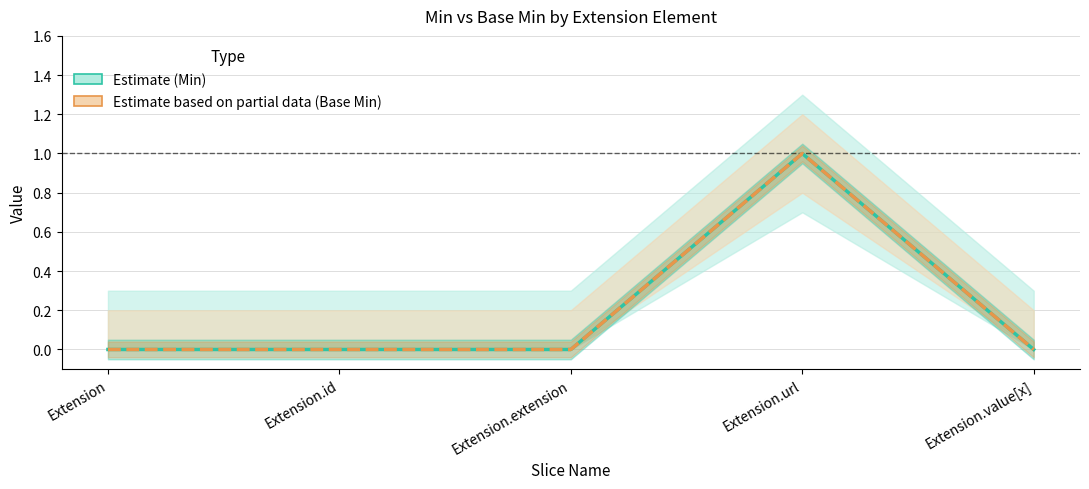

Is it true that Base Min equals 0 at Extension?

True